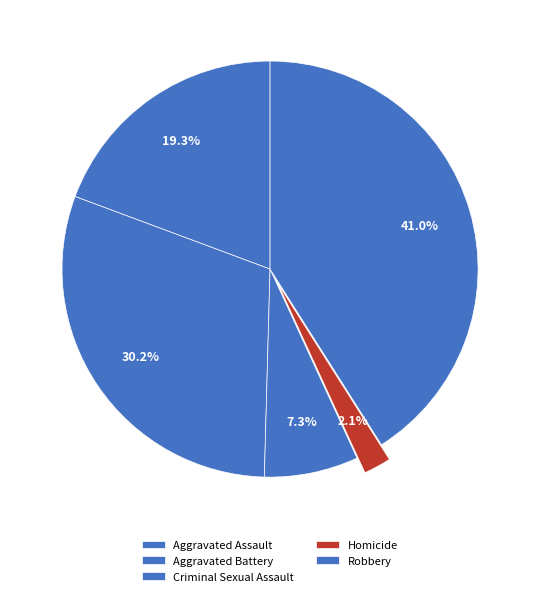

What is the ratio of the value at Homicide to the value at Aggravated Assault?

0.1